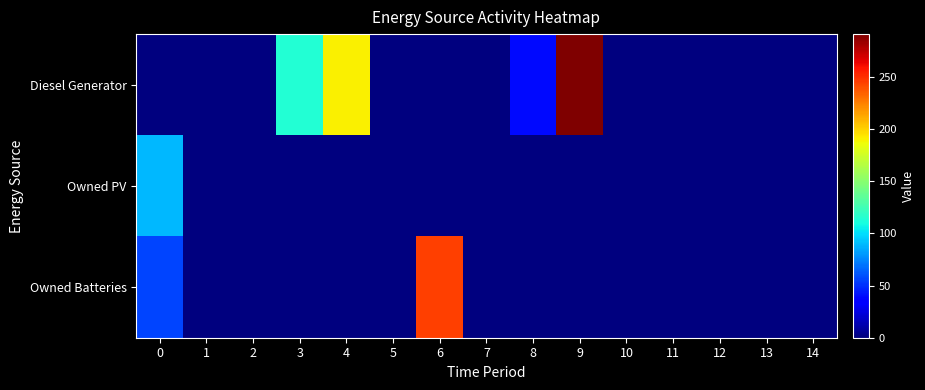

Rank the series at 14 from highest to lowest value.

Diesel Generator, Owned PV, Owned Batteries